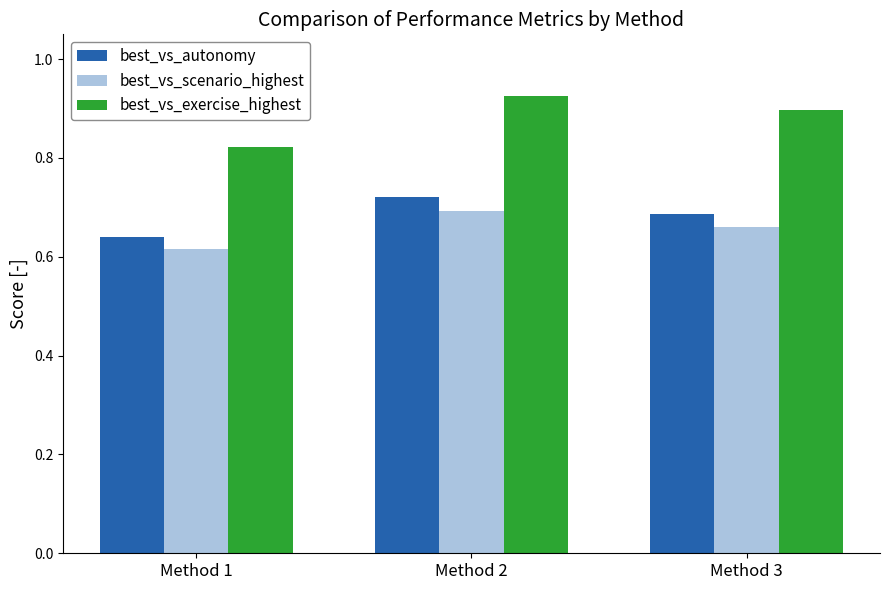

How many groups of bars are there?

3